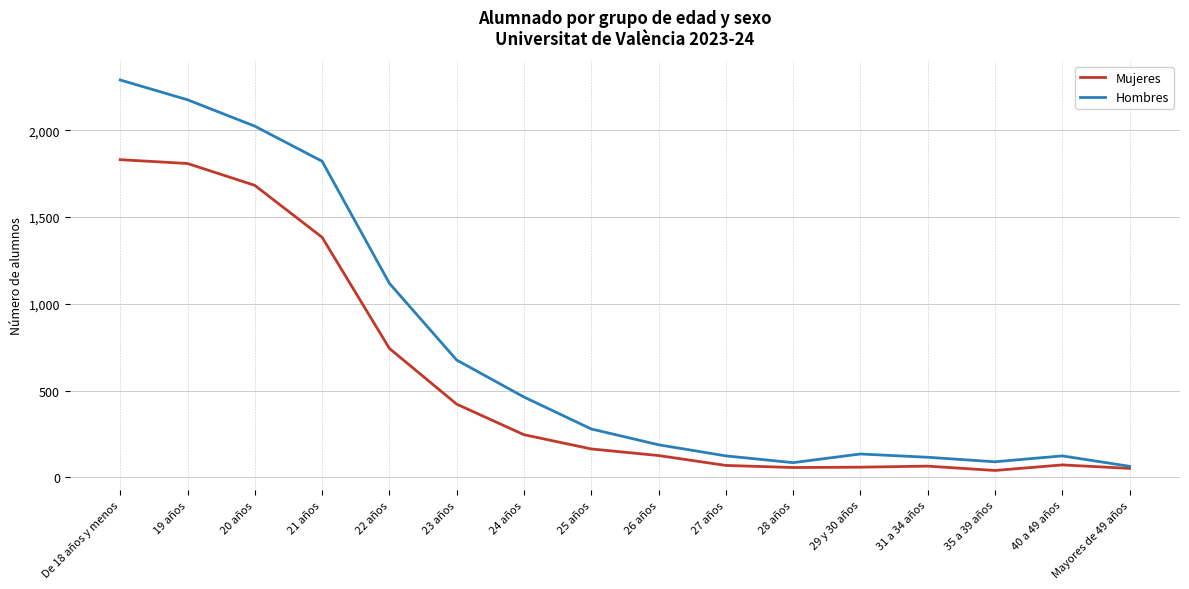

Is it true that Hombres equals 86 at 25 años?

False